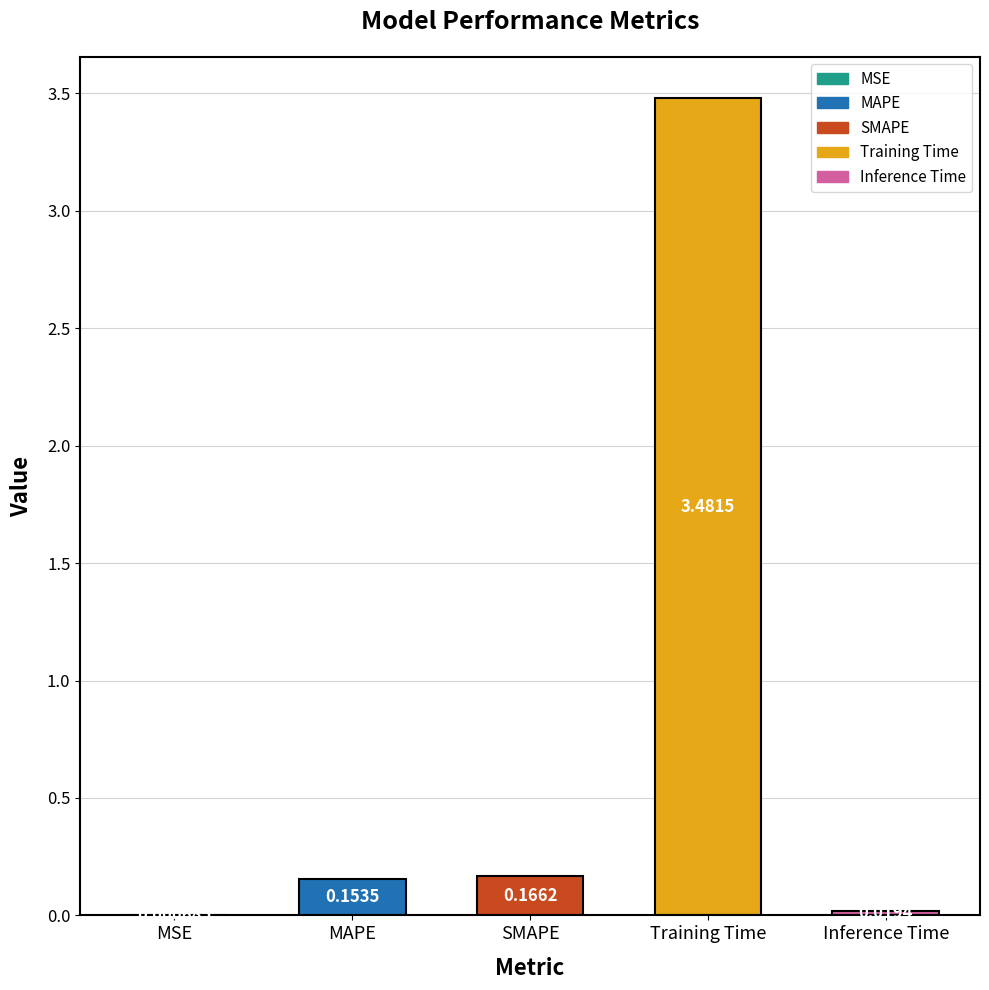

How many data points does each series have?

5